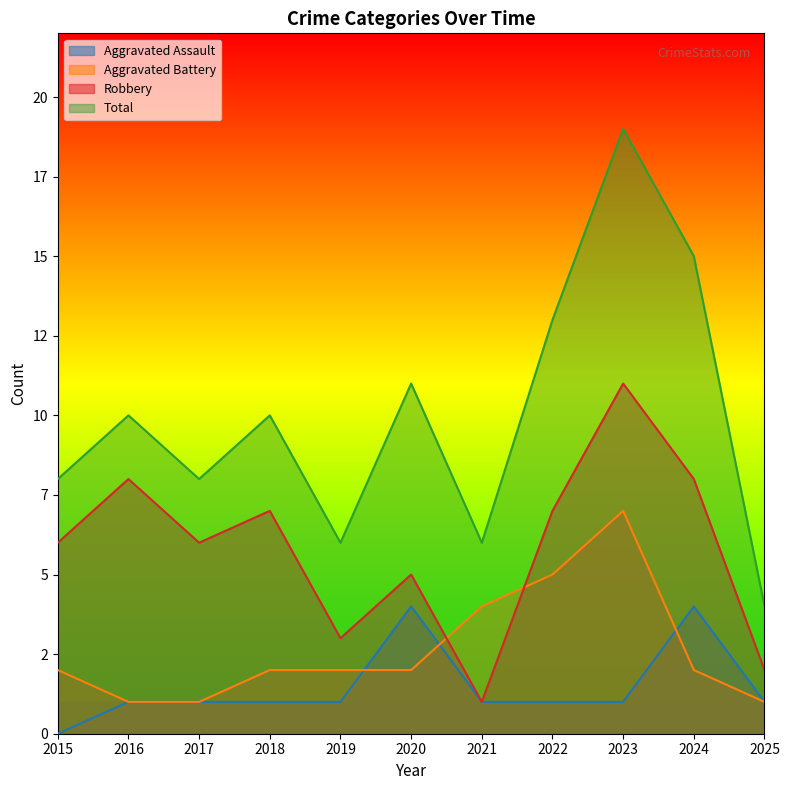

At which label does Robbery first exceed 6?

2016